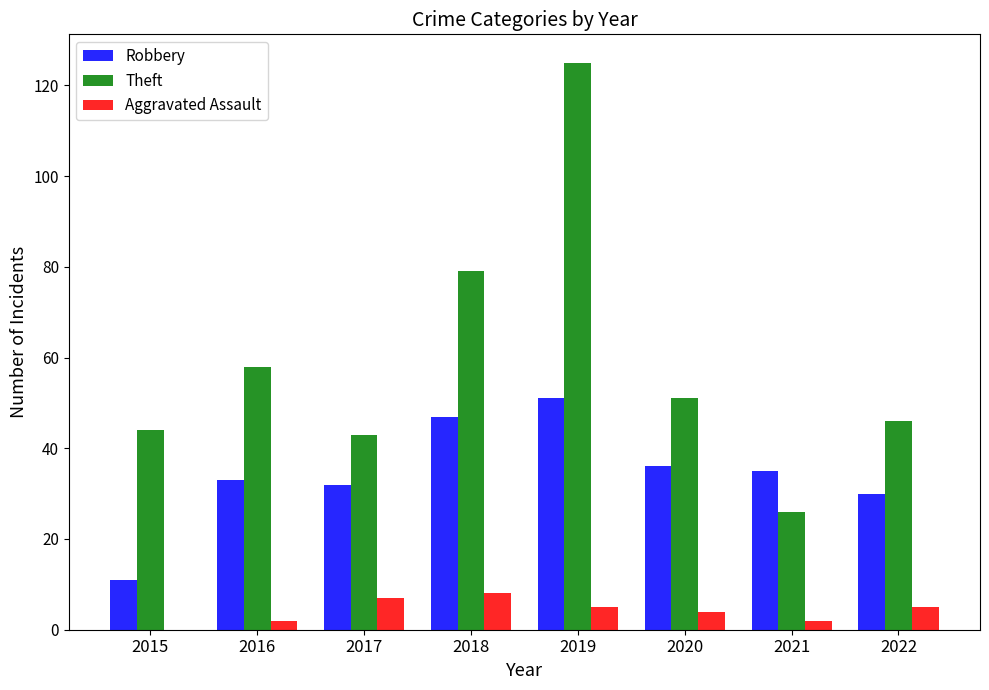

Reading left to right, extract all data points from this chart.

Robbery: 2015=11	2016=33	2017=32	2018=47	2019=51	2020=36	2021=35	2022=30
Theft: 2015=44	2016=58	2017=43	2018=79	2019=125	2020=51	2021=26	2022=46
Aggravated Assault: 2015=0	2016=2	2017=7	2018=8	2019=5	2020=4	2021=2	2022=5